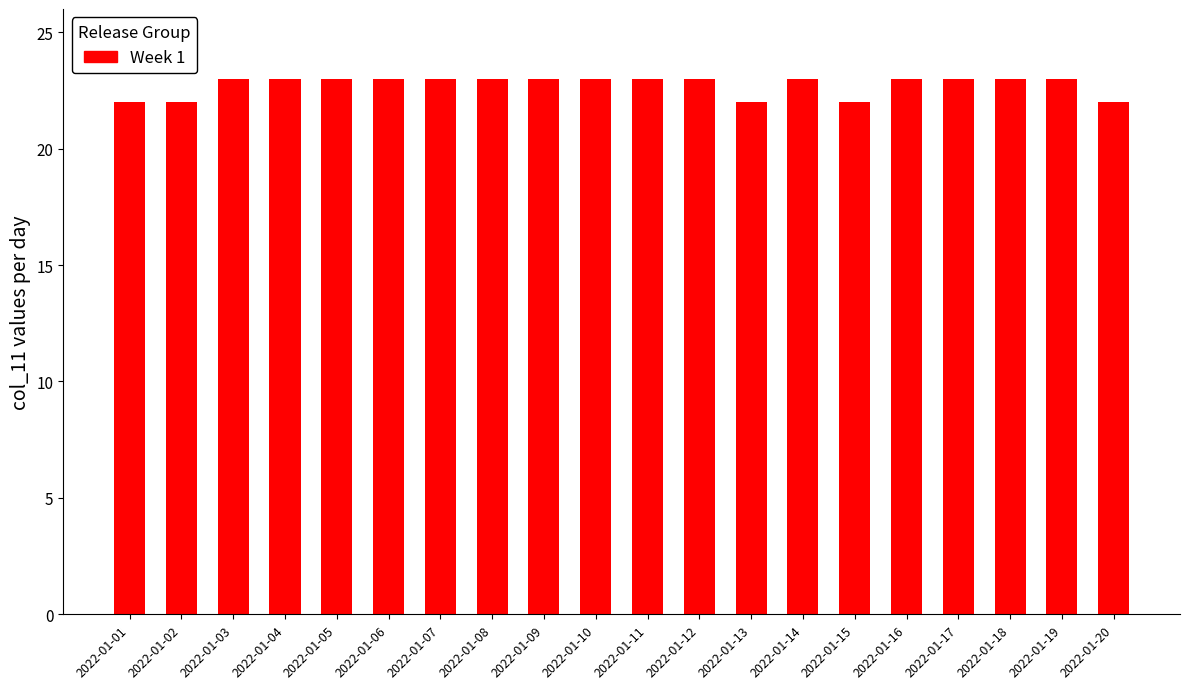

Does the chart contain stacked bars?

No